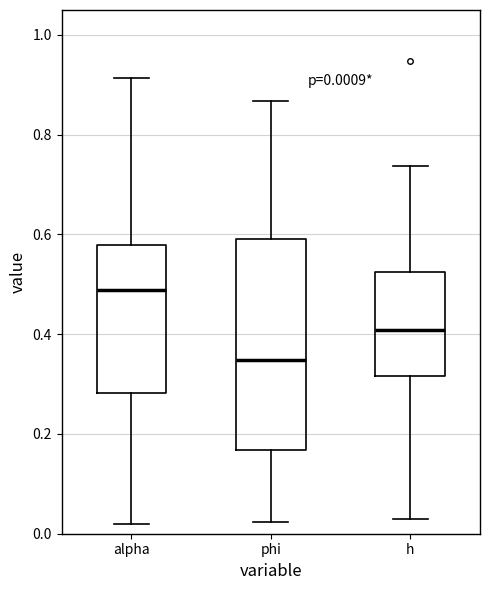

Comparing the boxes themselves (not the whiskers), which one is the tallest?

phi